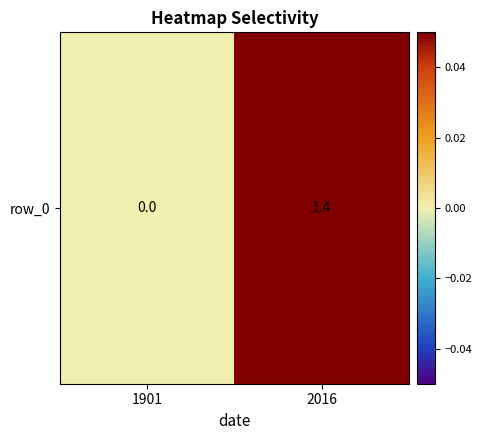

How many values are between 0 and 1?

1